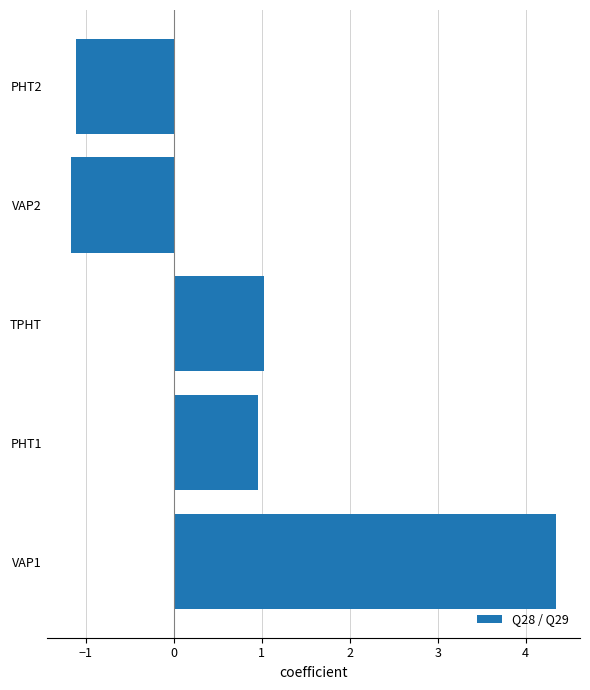

What is the change in value from PHT1 to VAP2?

-2.1